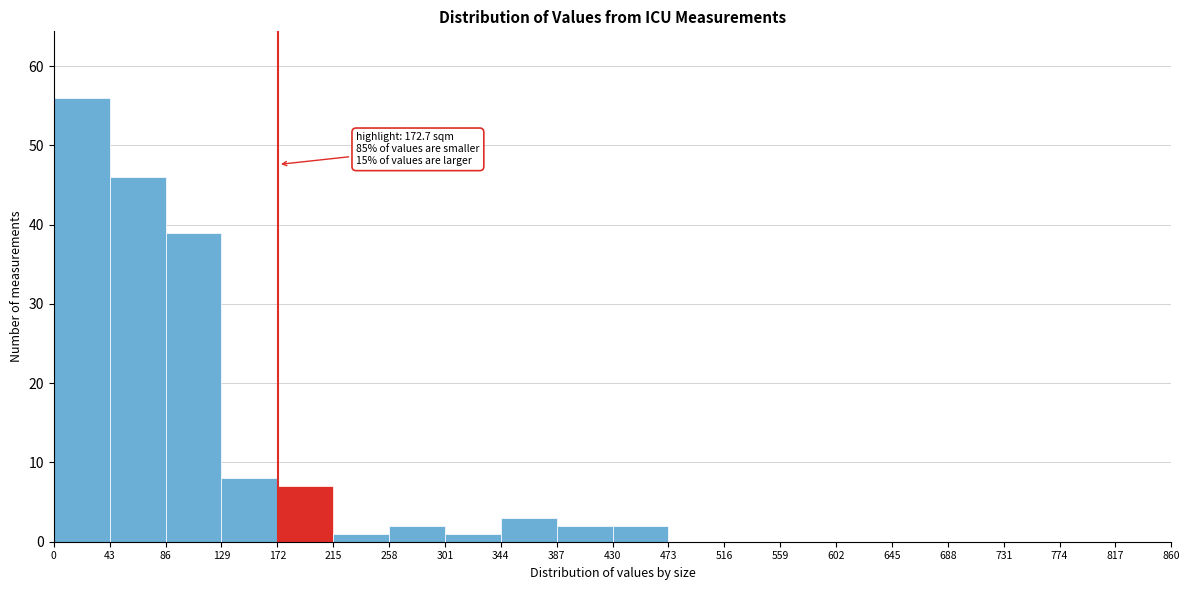

Which range on the x-axis has the tallest bar?

0 to 43